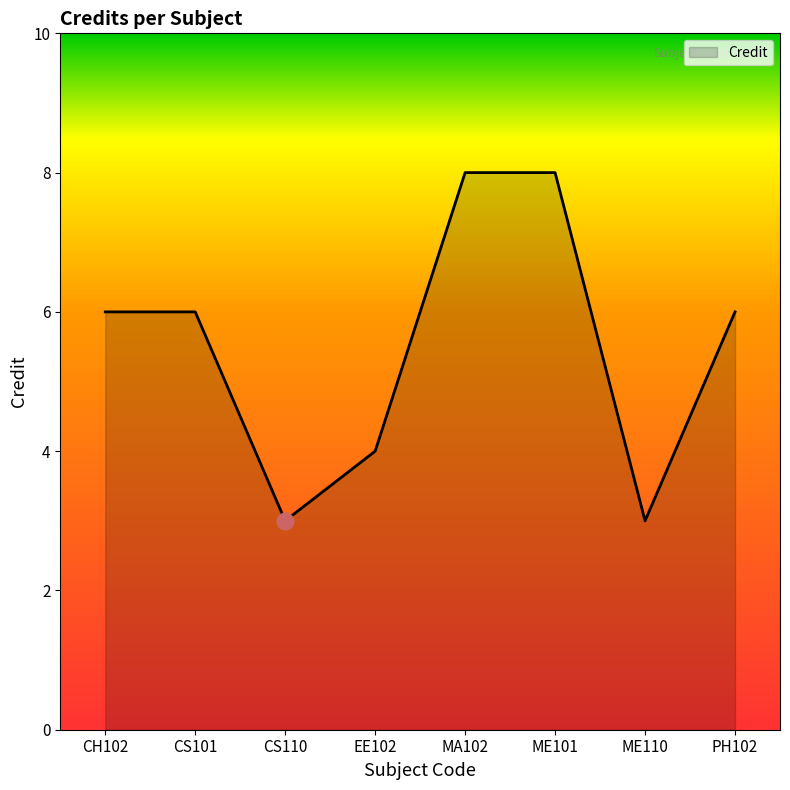

How many series are shown in this chart?

1